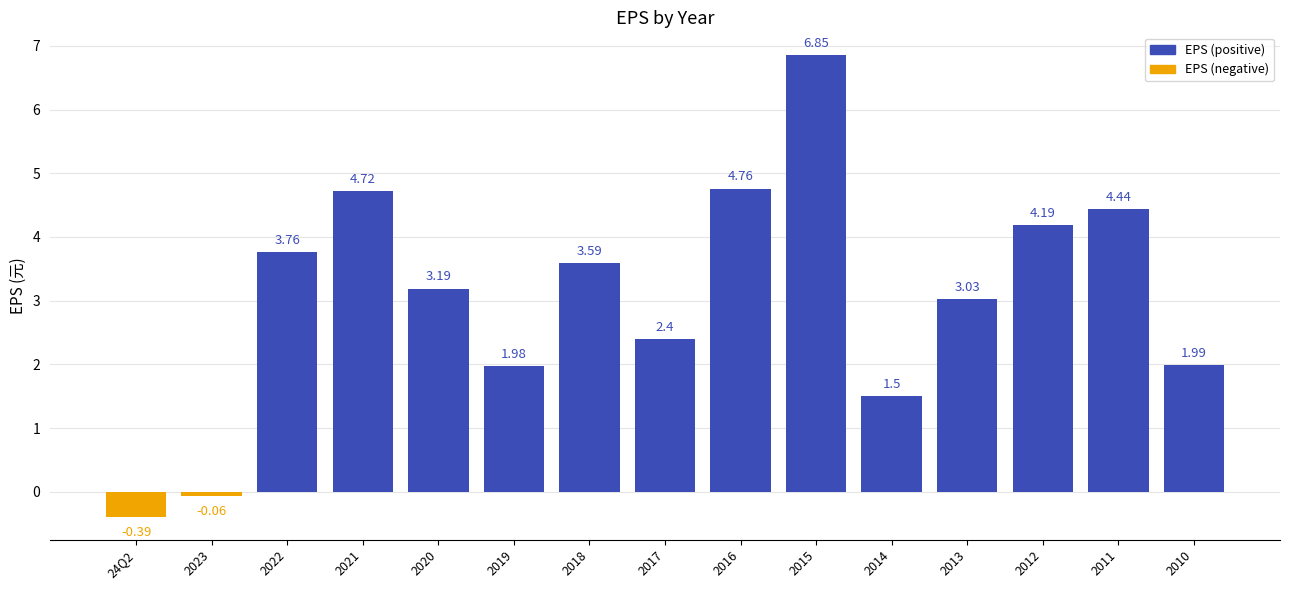

What is the sum of the EPS (positive) values at 24Q2 and 2018?

3.6